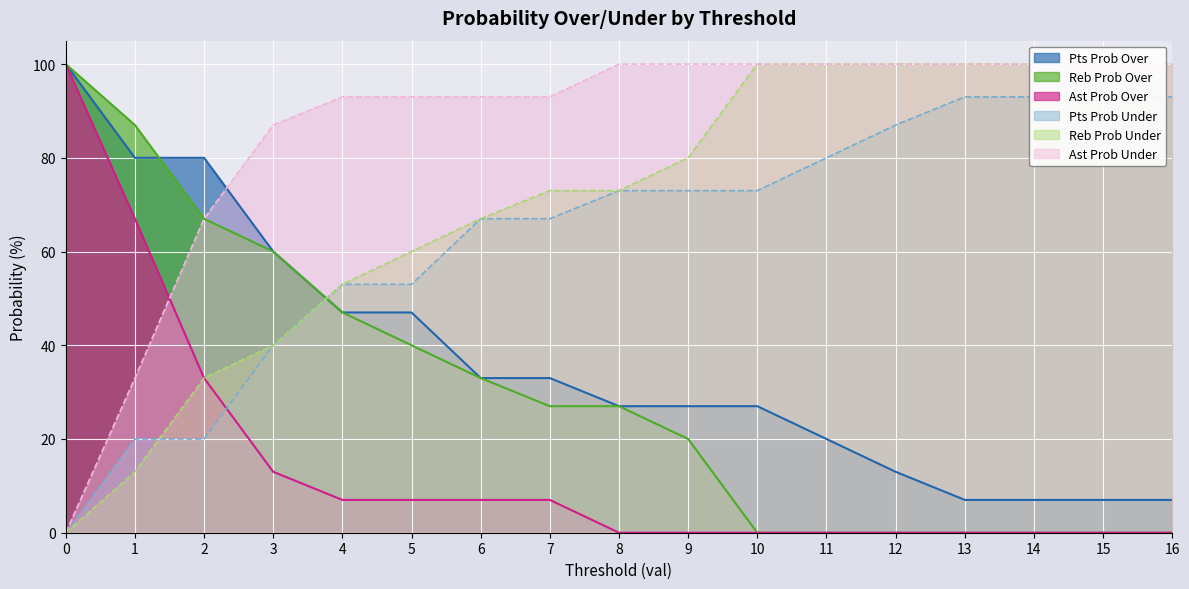

Reading right to left, transcribe all the data shown in this chart.

pts prob over: 7	7	7	7	13	20	27	27	27	33	33	47	47	60	80	80	100
reb prob over: 0	0	0	0	0	0	0	20	27	27	33	40	47	60	67	87	100
ast prob over: 0	0	0	0	0	0	0	0	0	7	7	7	7	13	33	67	100
pts prob under: 93	93	93	93	87	80	73	73	73	67	67	53	53	40	20	20	0
reb prob under: 100	100	100	100	100	100	100	80	73	73	67	60	53	40	33	13	0
ast prob under: 100	100	100	100	100	100	100	100	100	93	93	93	93	87	67	33	0